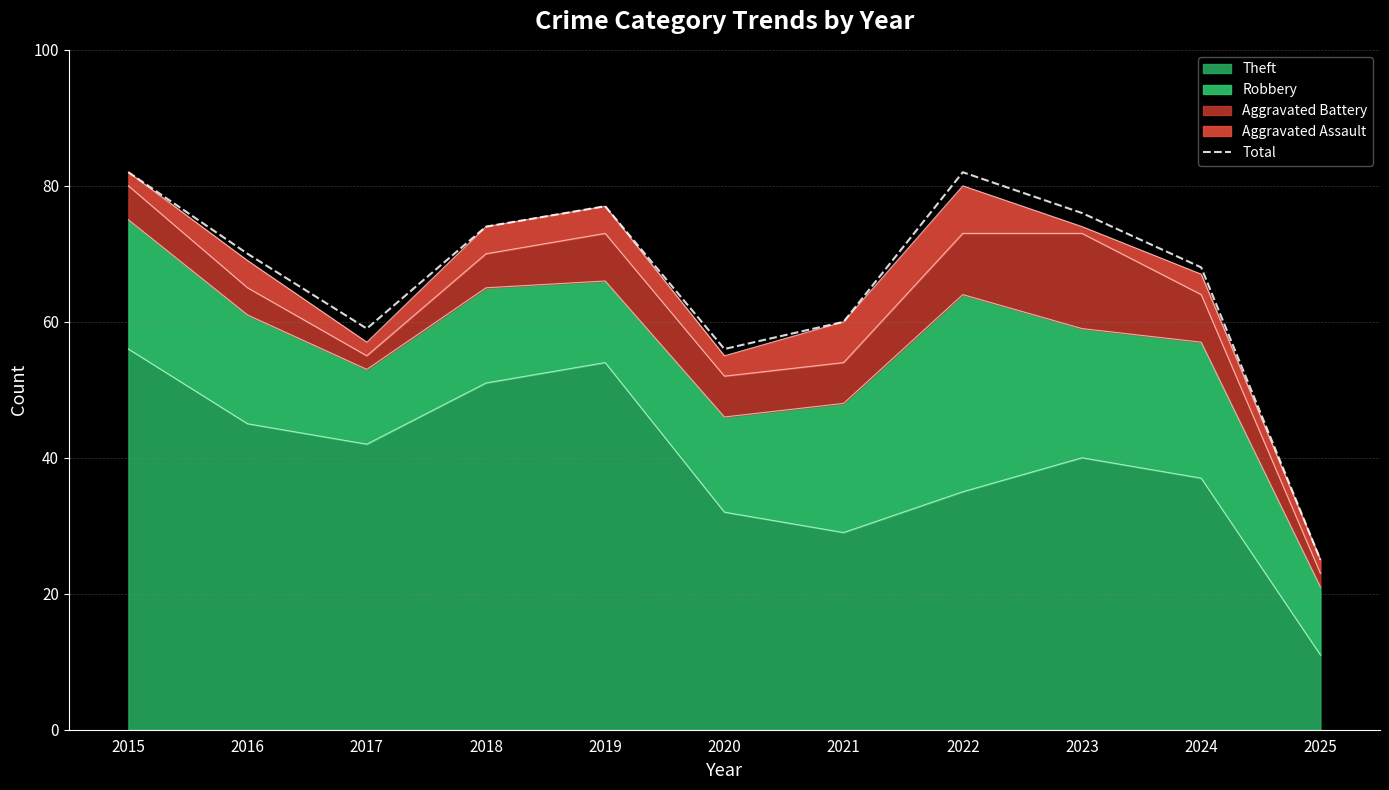

The value at 2021 is 35. True or false?

False